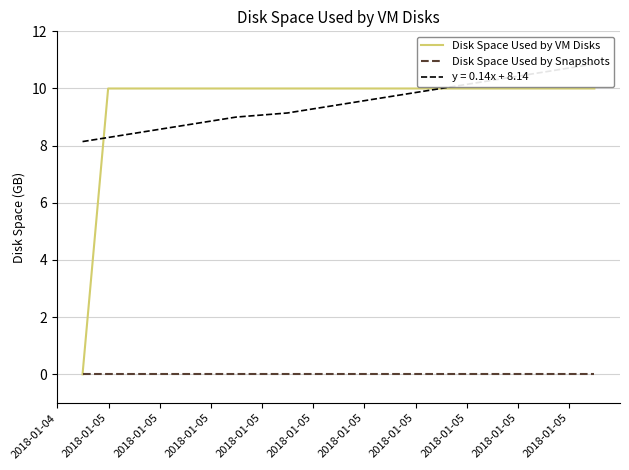

Which series has the widest spread of values?

Disk Space Used by VM Disks